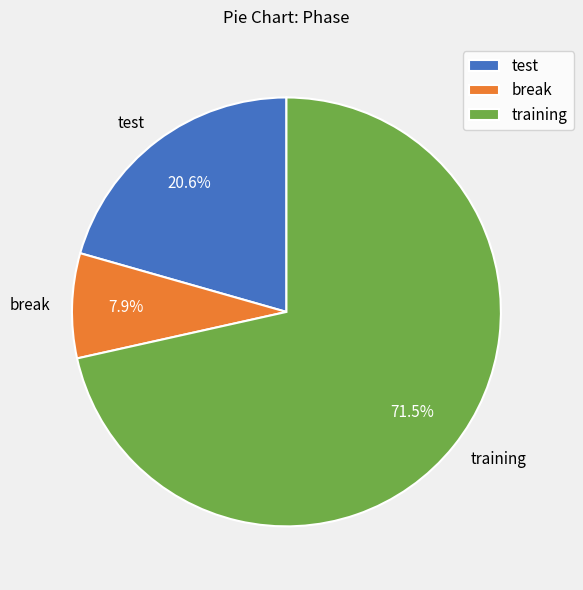

Is it true that test is 8% of the pie?

False